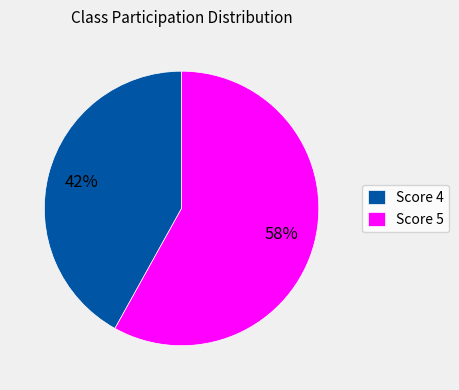

To the nearest percent, what portion does Score 5 represent?

58%